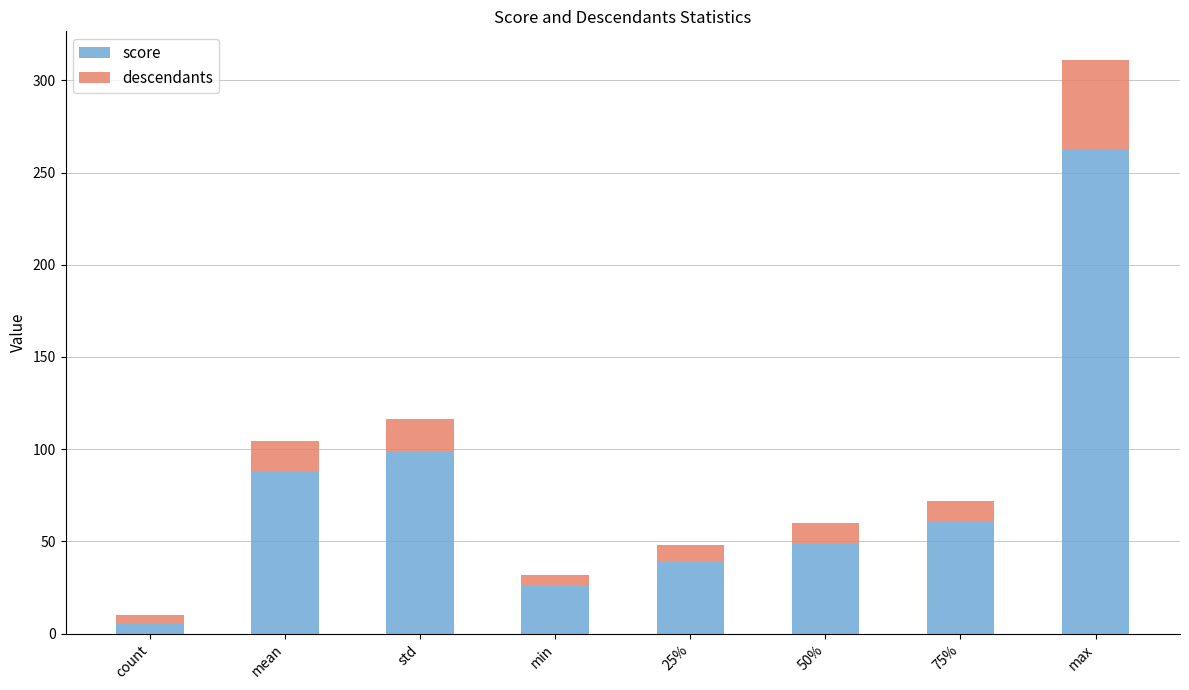

What are all the series names shown in the legend?

score, descendants